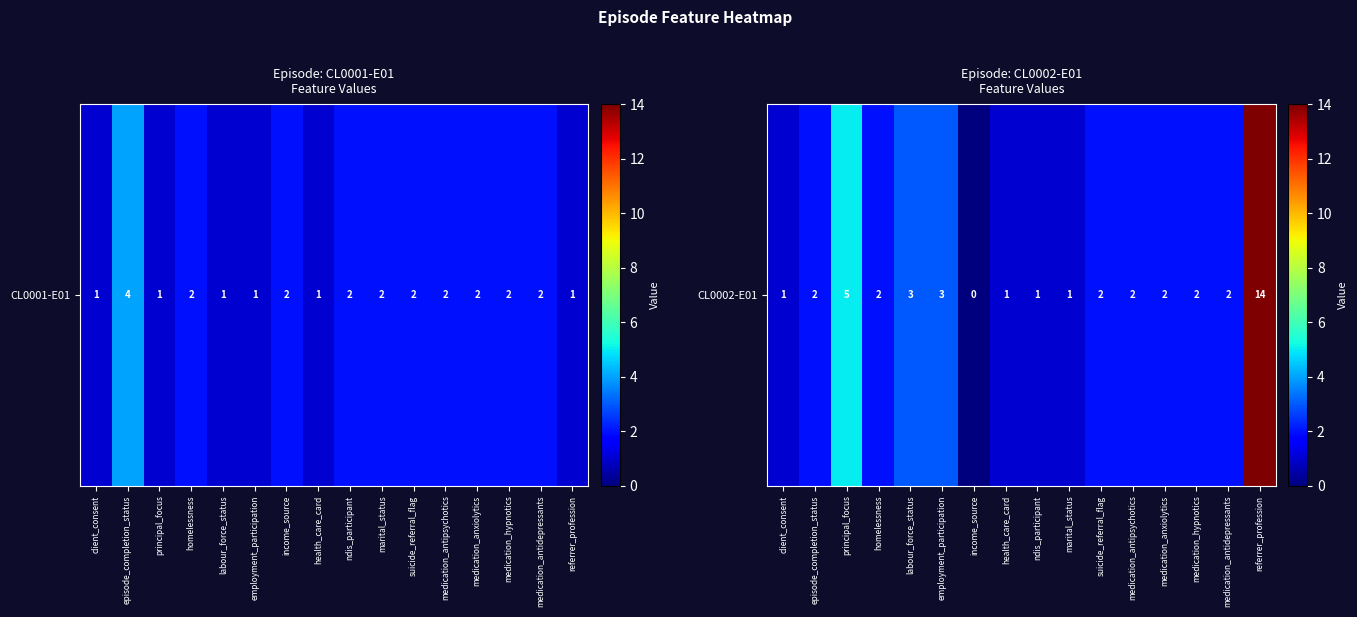

What is the sum of all values?

43